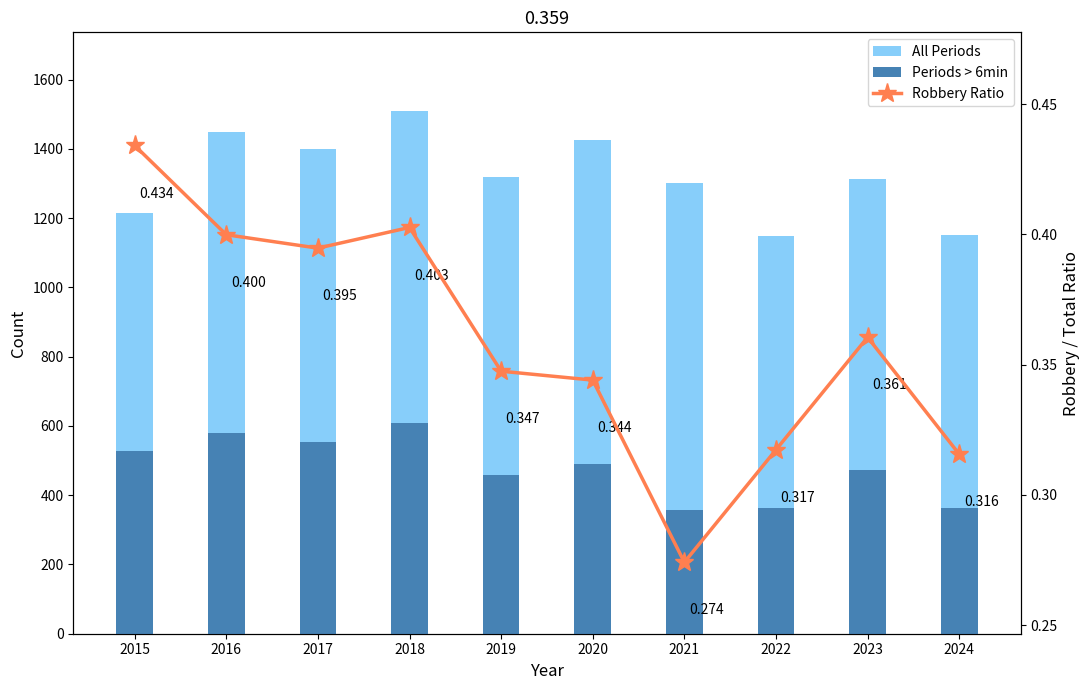

What is the minimum value shown in the chart?

0.3